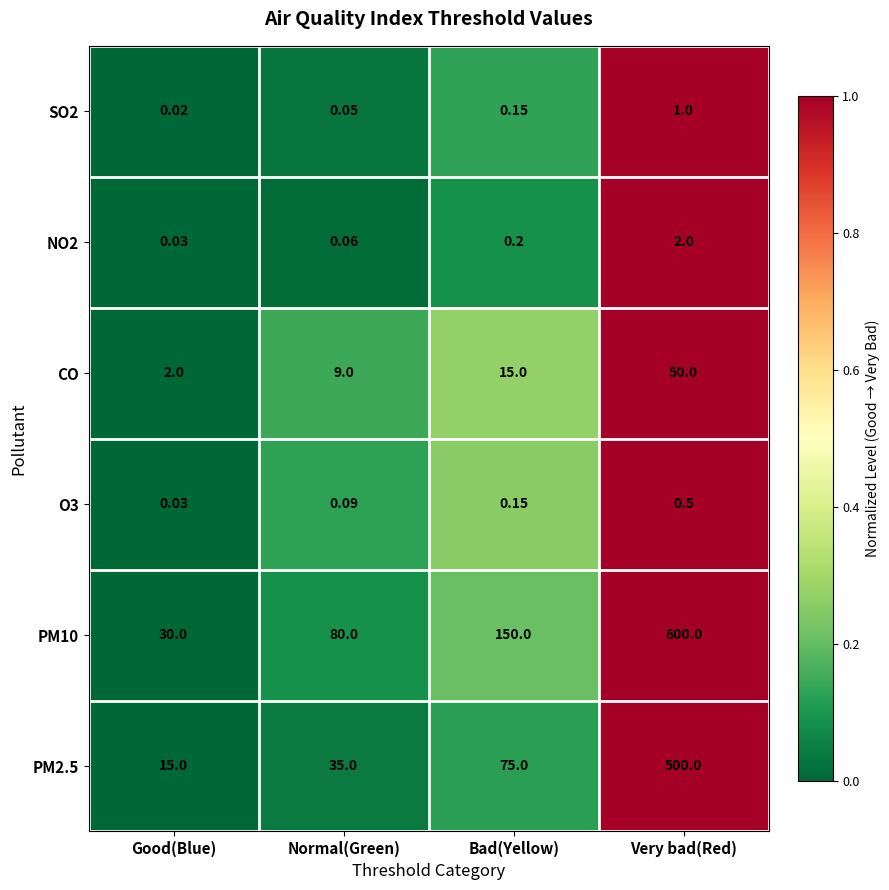

Which category has the highest value in the SO2 series?

Very bad(Red)